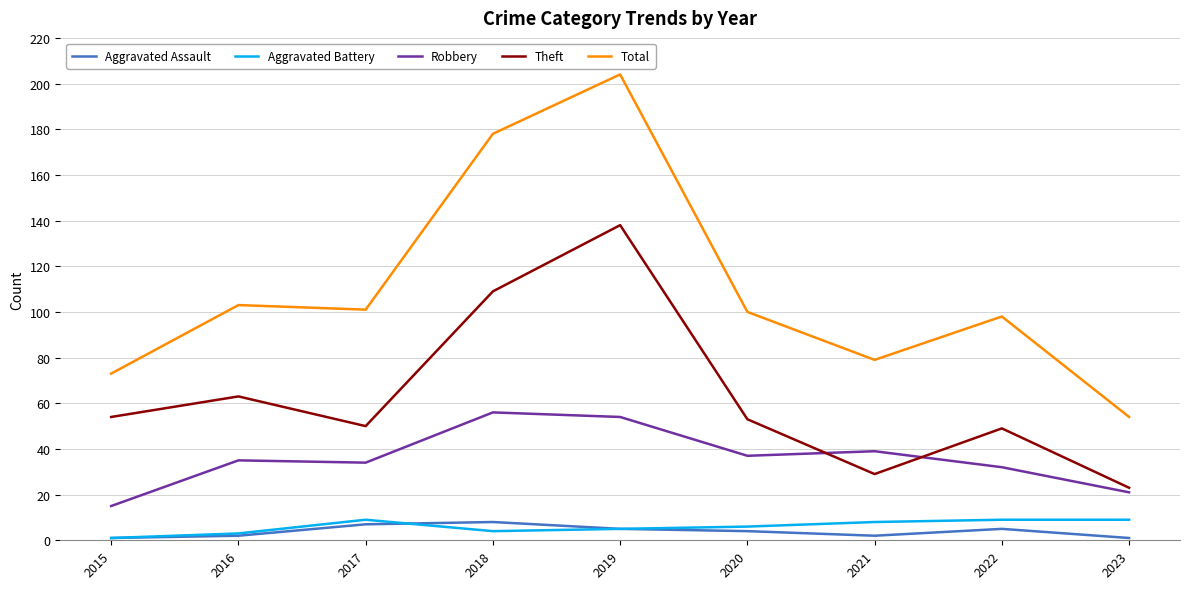

Which series has the widest spread of values?

Total